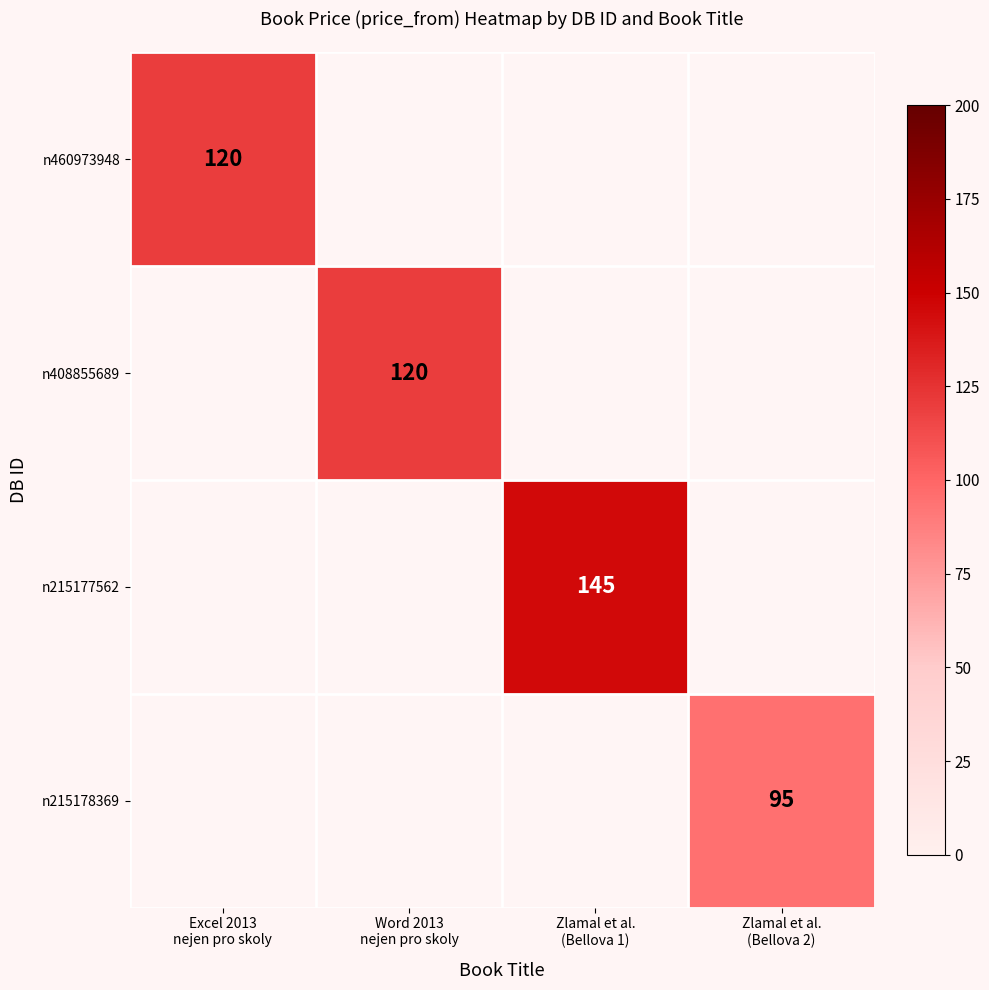

What is the approximate value of n460973948 at Excel 2013 nejen pro skoly?

120.0